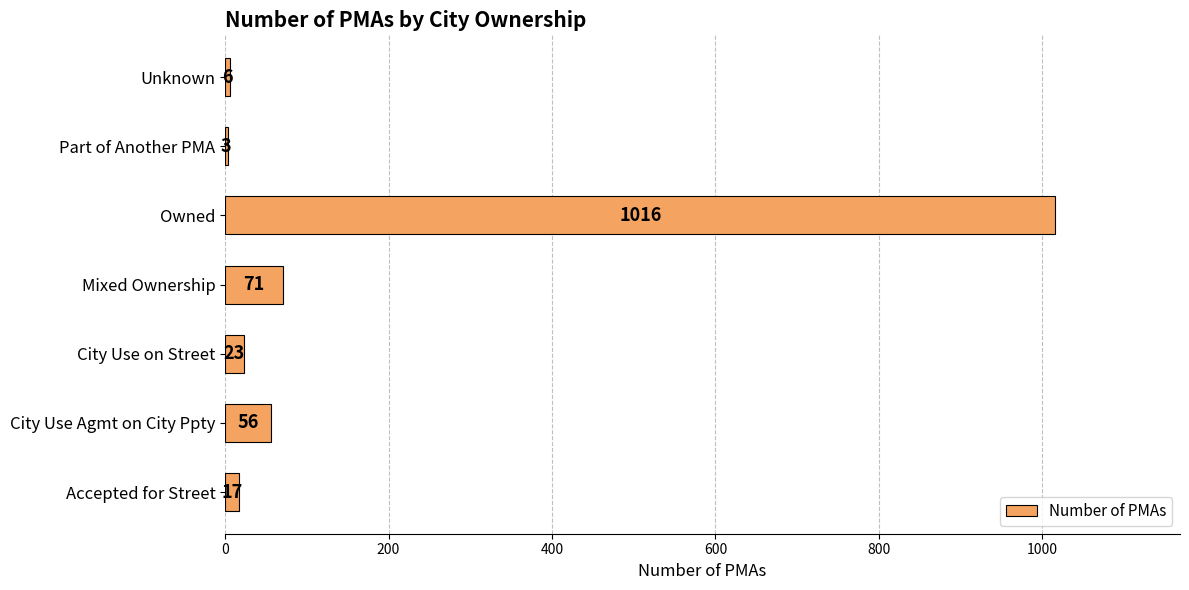

What is the approximate value at Mixed Ownership?

71